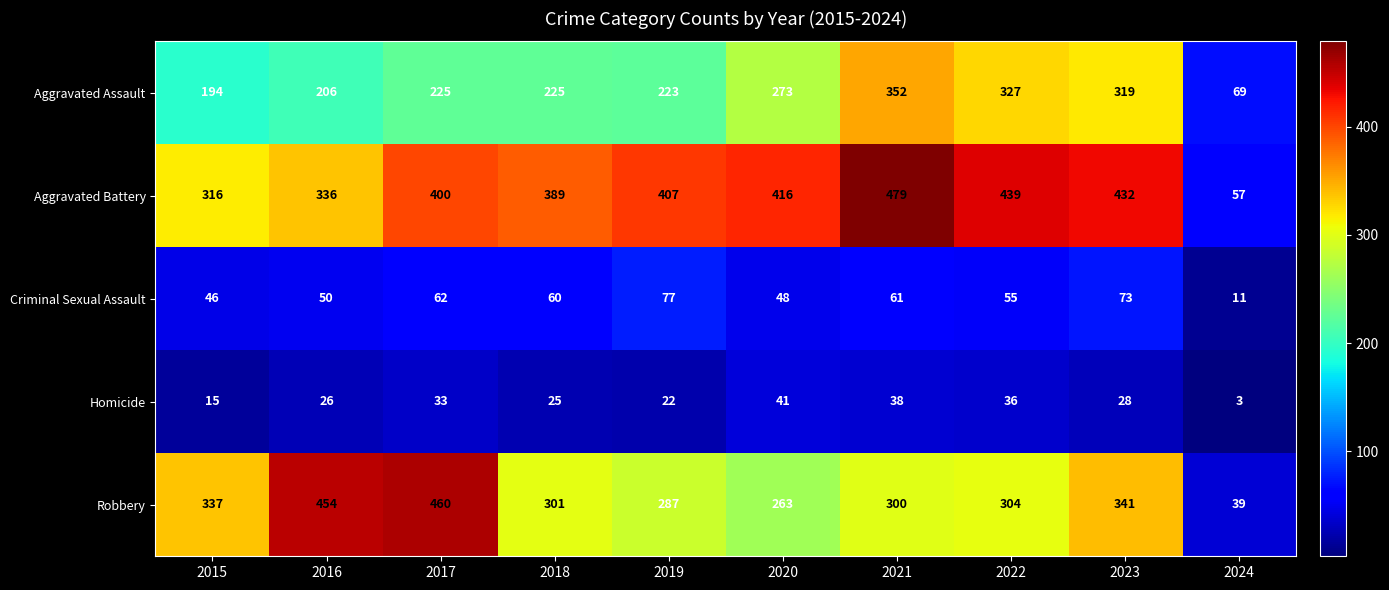

What is the minimum value shown in the chart?

3